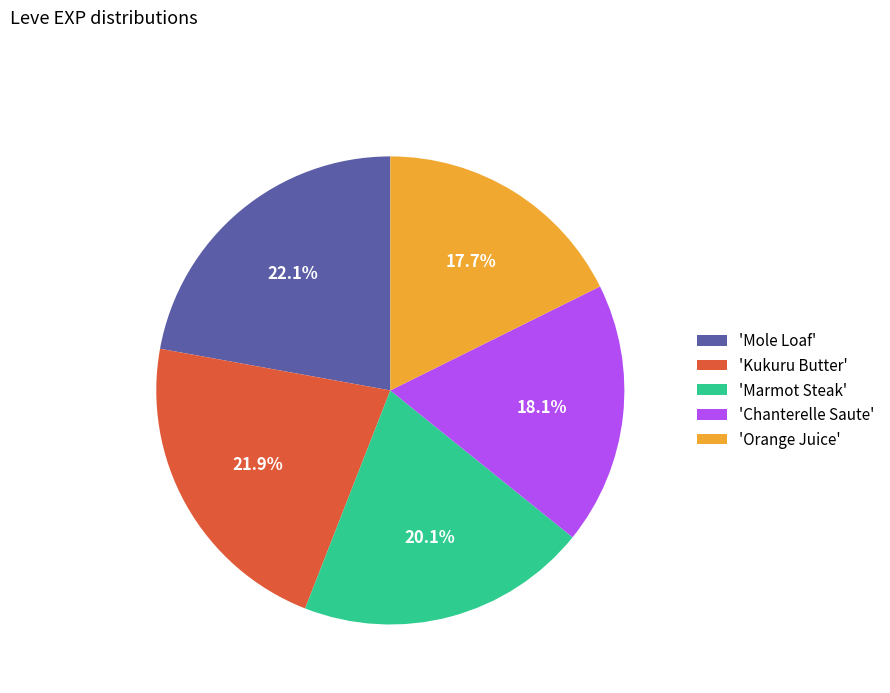

How much of the chart is everything except 'Orange Juice'?

82.3%